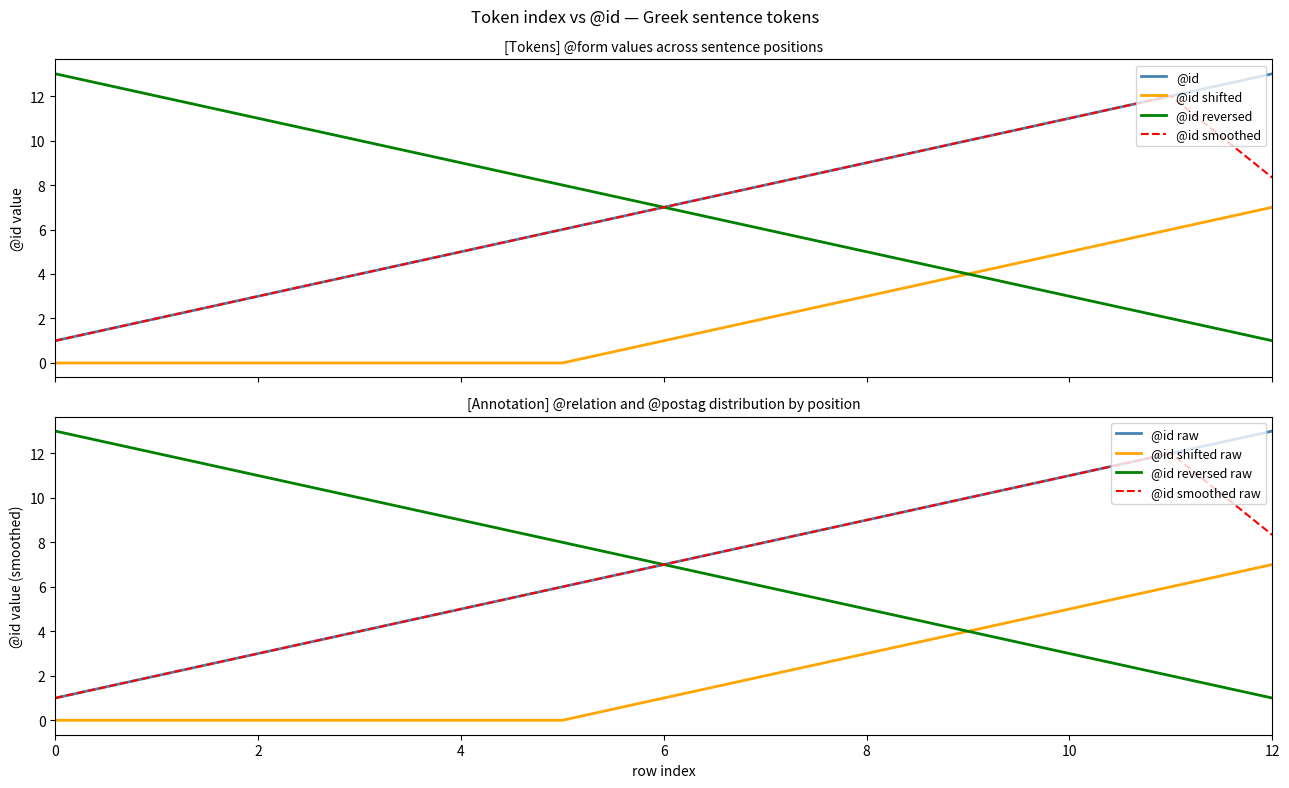

True or false: @id shifted and @id smoothed cross at least once.

False